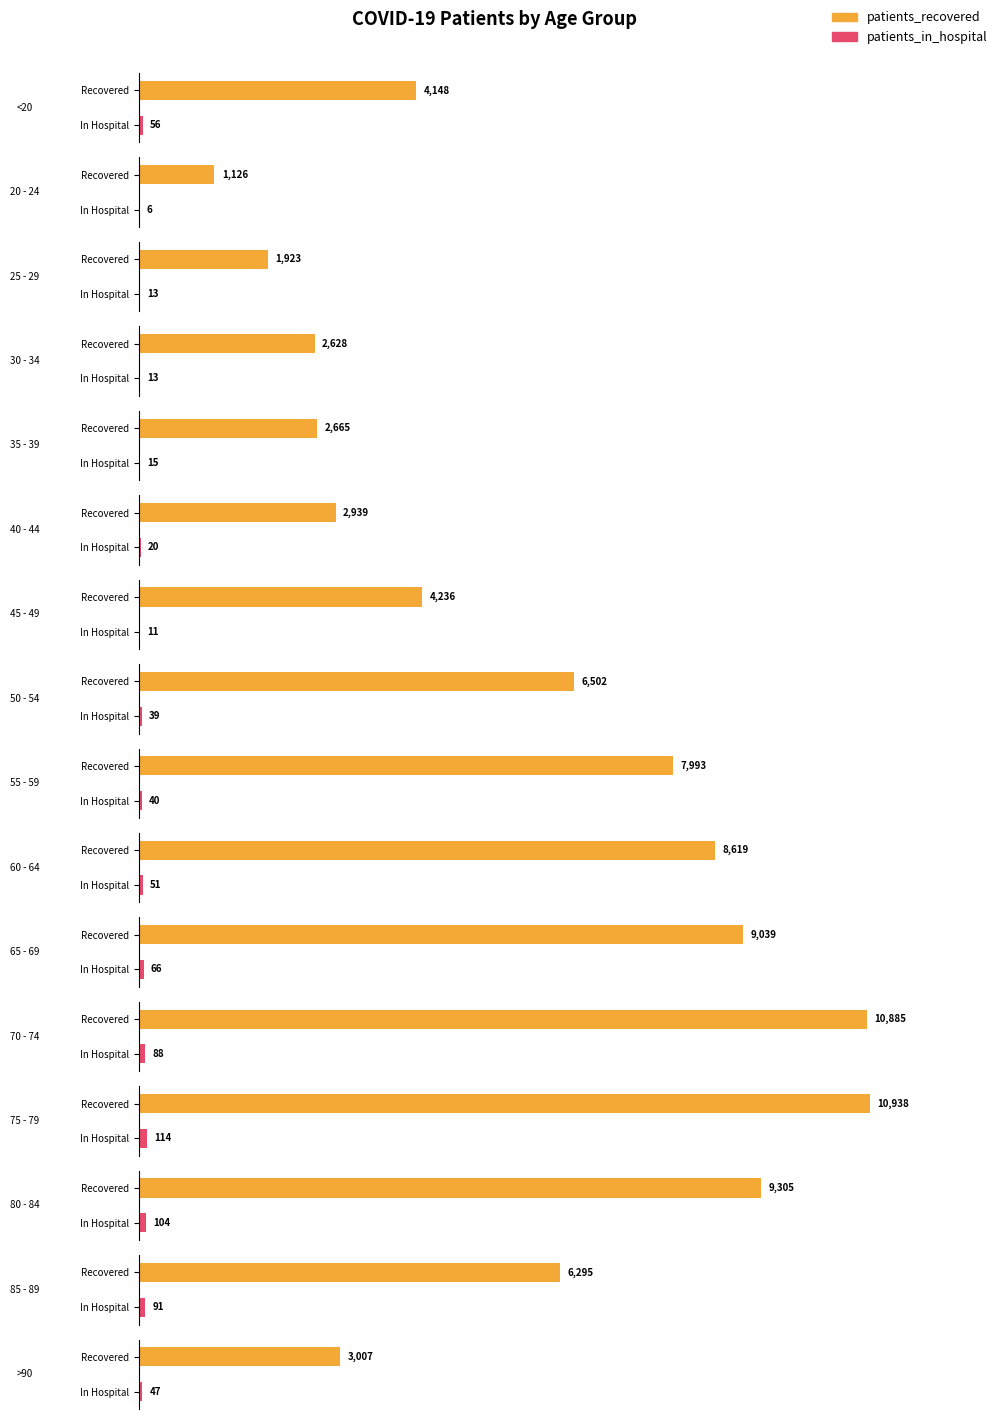

Which has a higher value, <20 or 55 - 59?

55 - 59